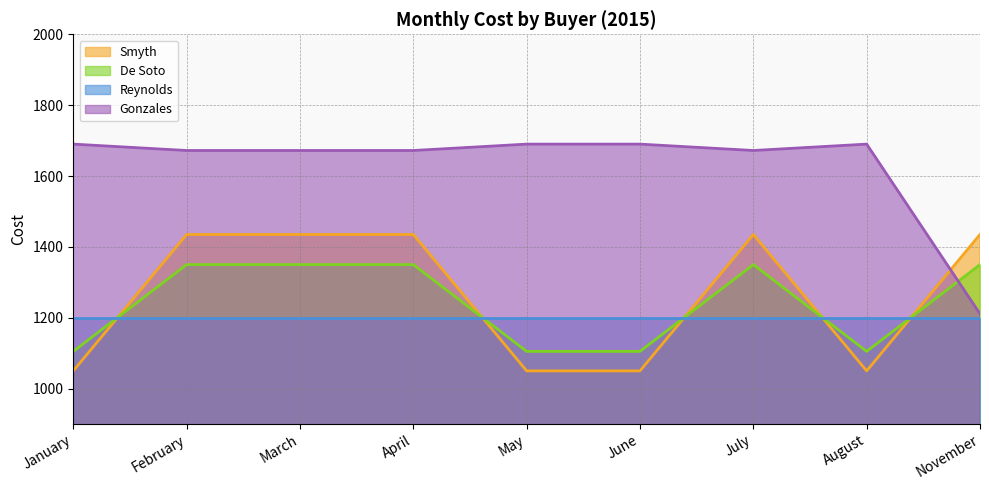

What is the difference between the highest and lowest values at July?

472